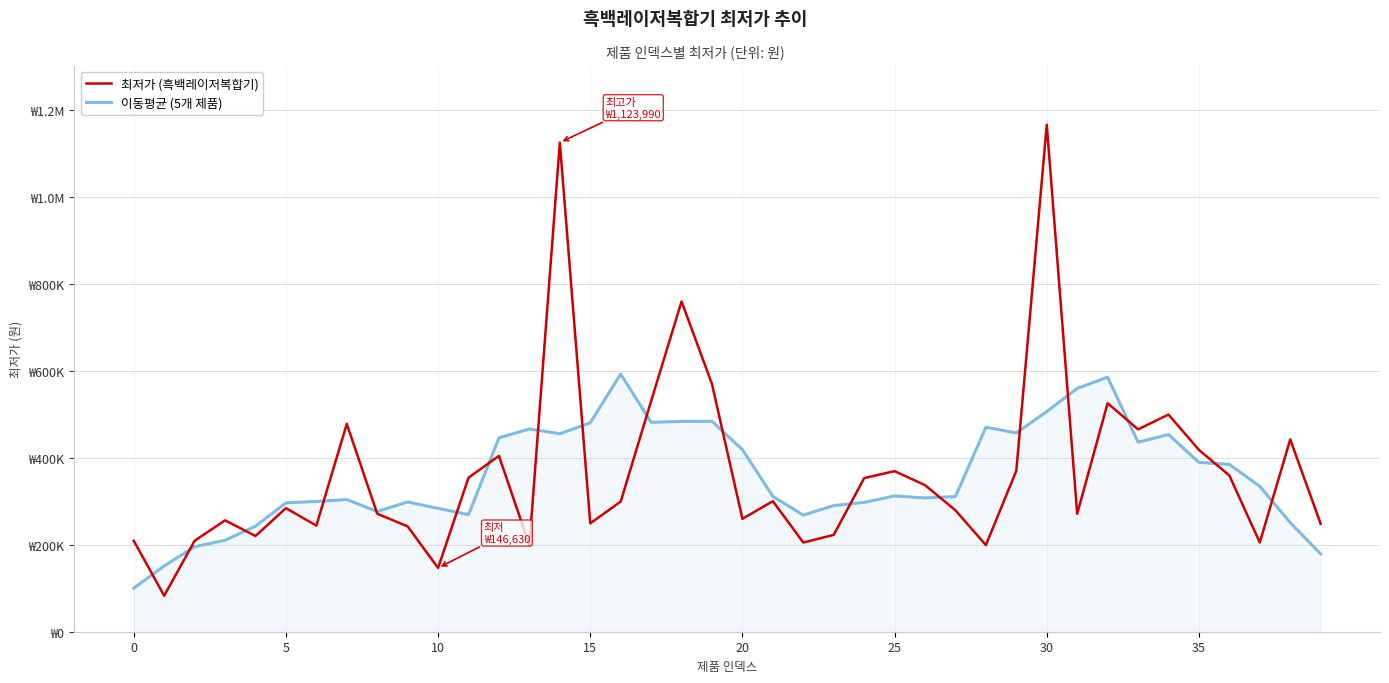

What is the smallest value displayed?

82660